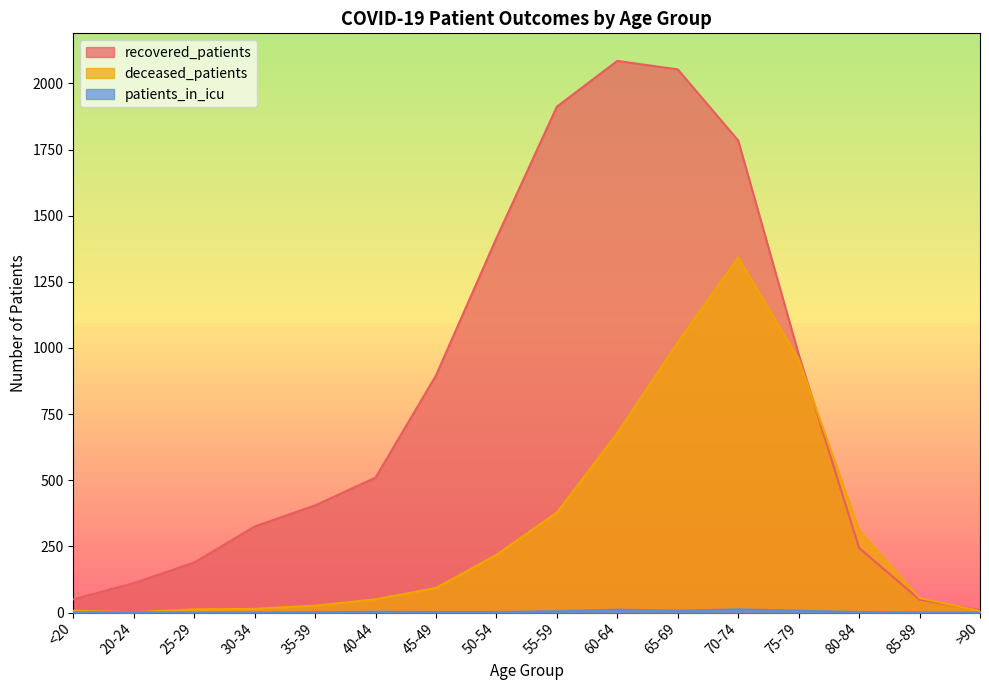

At which category does recovered_patients reach its first local peak?

60-64